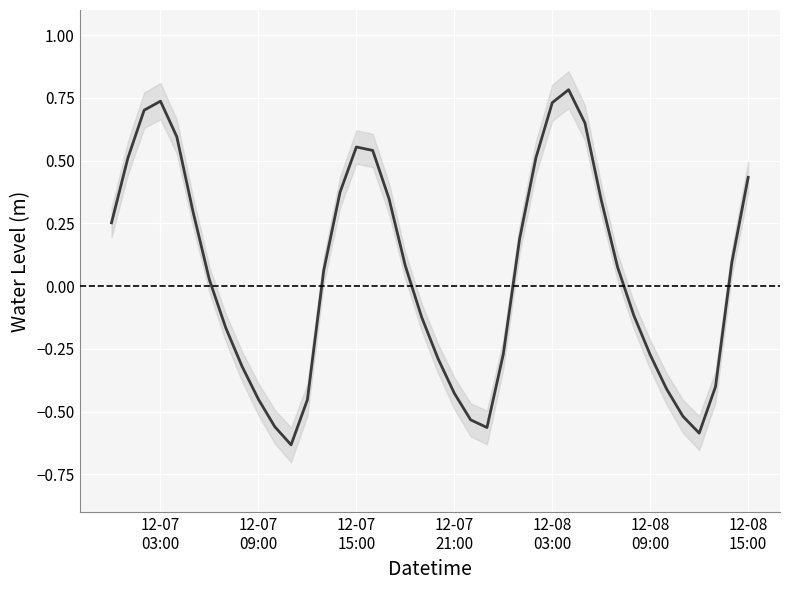

How many values are below zero?

18